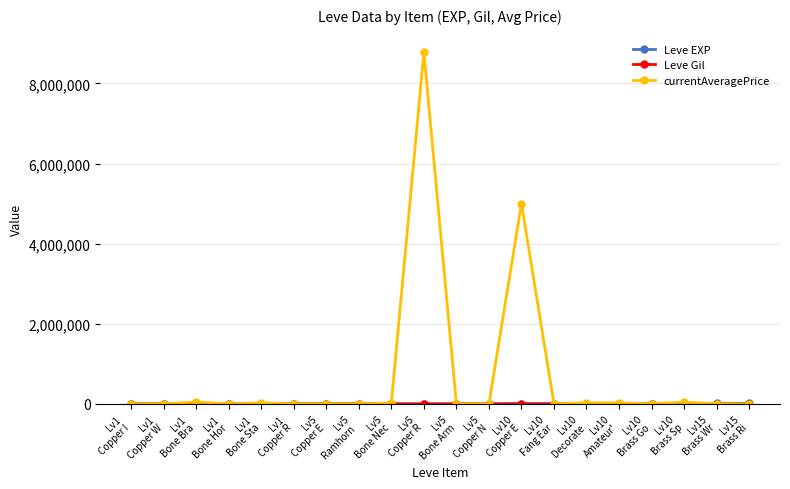

Which series has the largest total across all categories?

currentAveragePrice